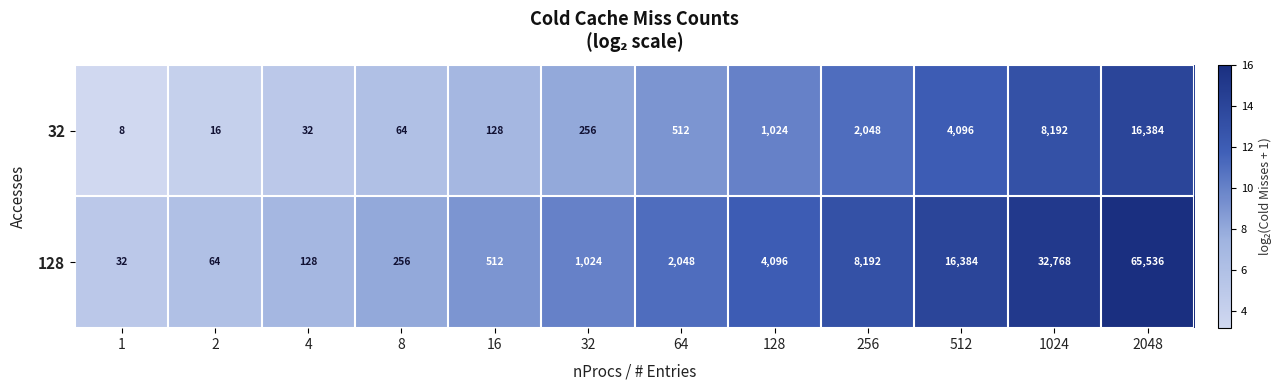

Which series has the widest spread of values?

128